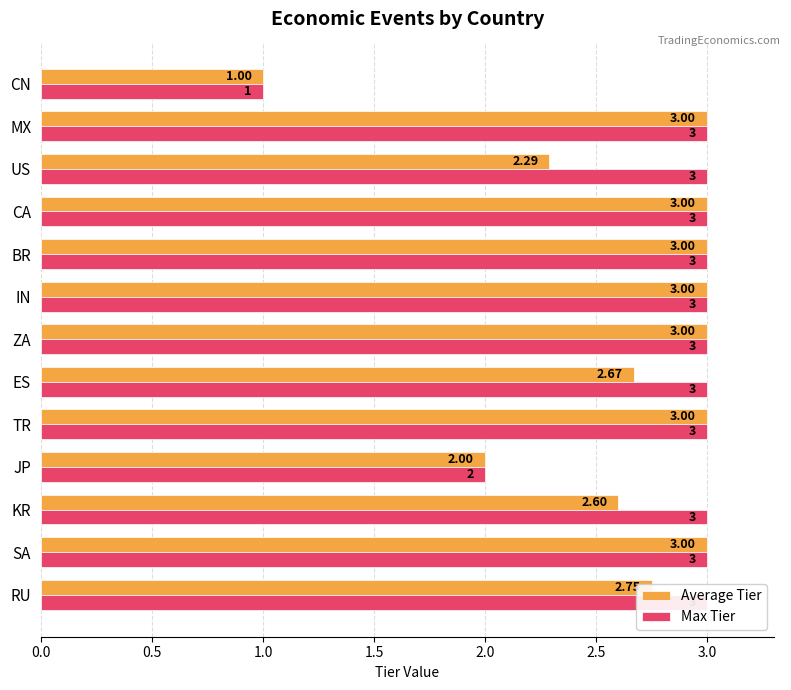

What is the total value across all series at RU?

5.8